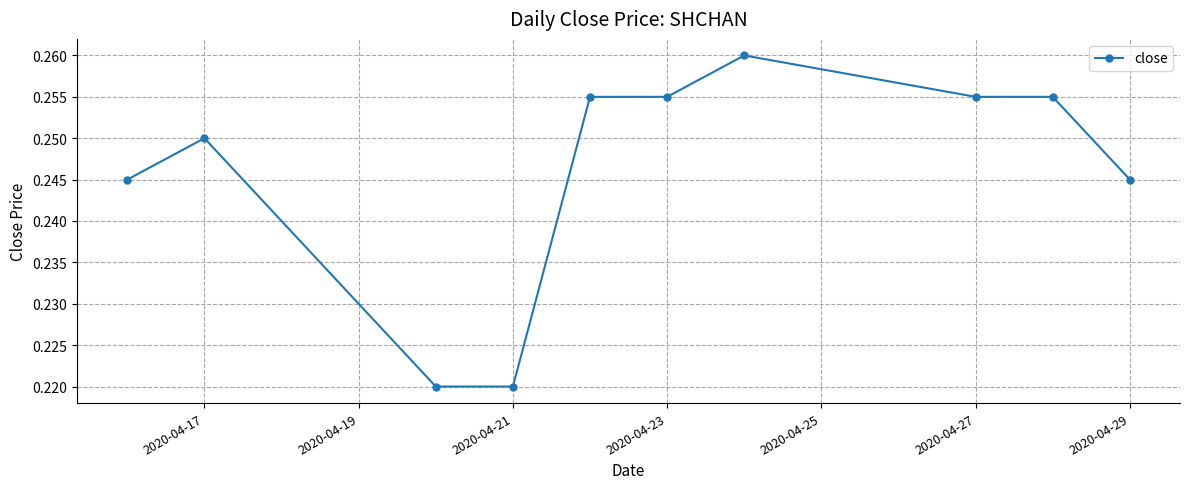

Count the values in the range 0 to 1.

10